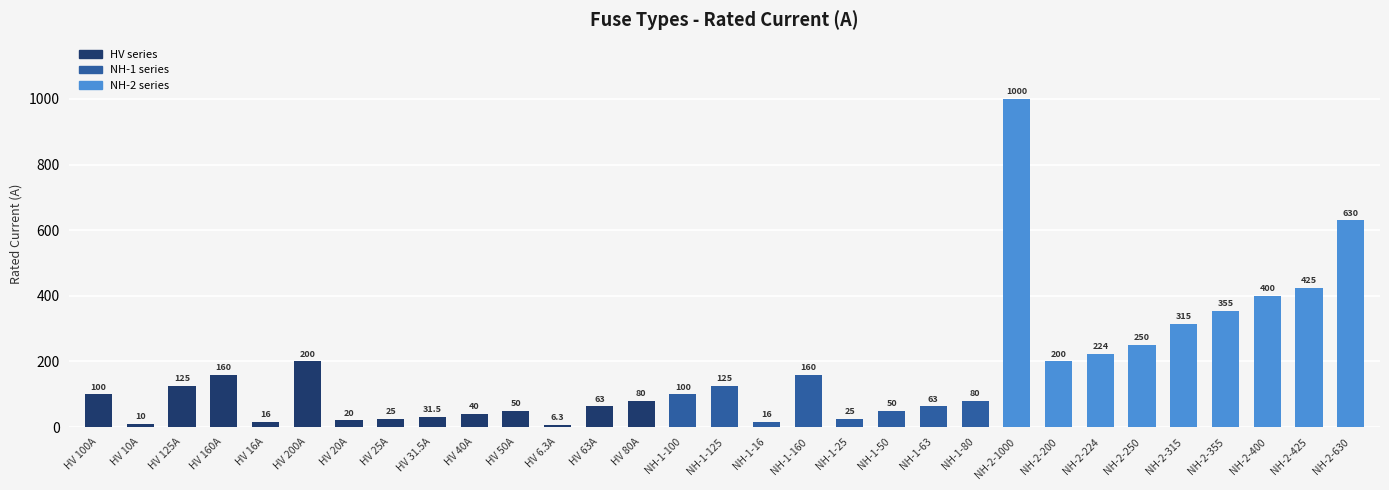

What is the ratio of the value at HV 160A to the value at NH-2-400?

0.4